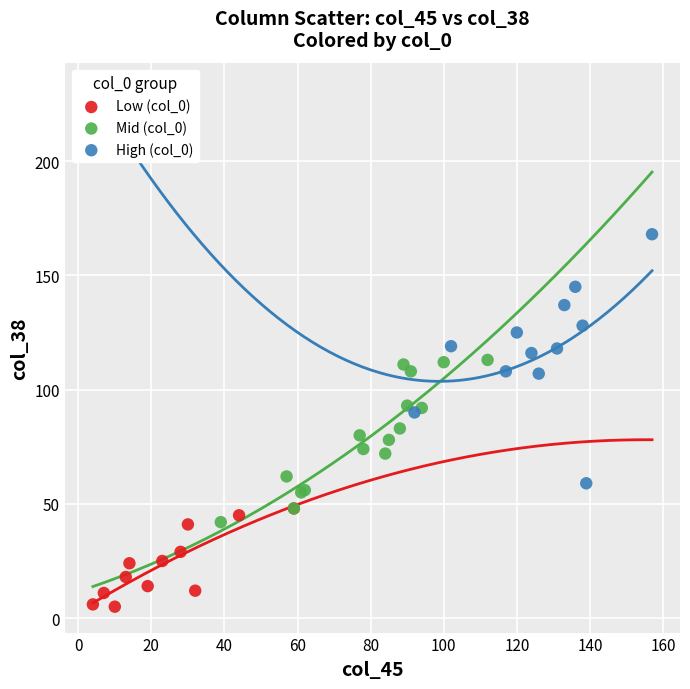

Which series has the largest Y range (max minus min)?

High (col_0)